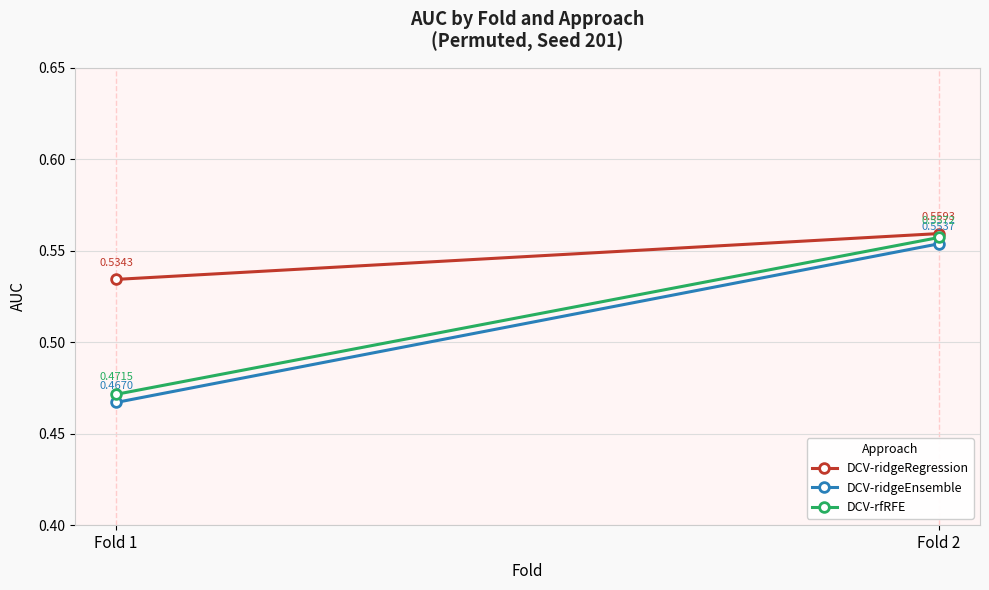

What are all the series names shown in the legend?

DCV-ridgeRegression, DCV-ridgeEnsemble, DCV-rfRFE